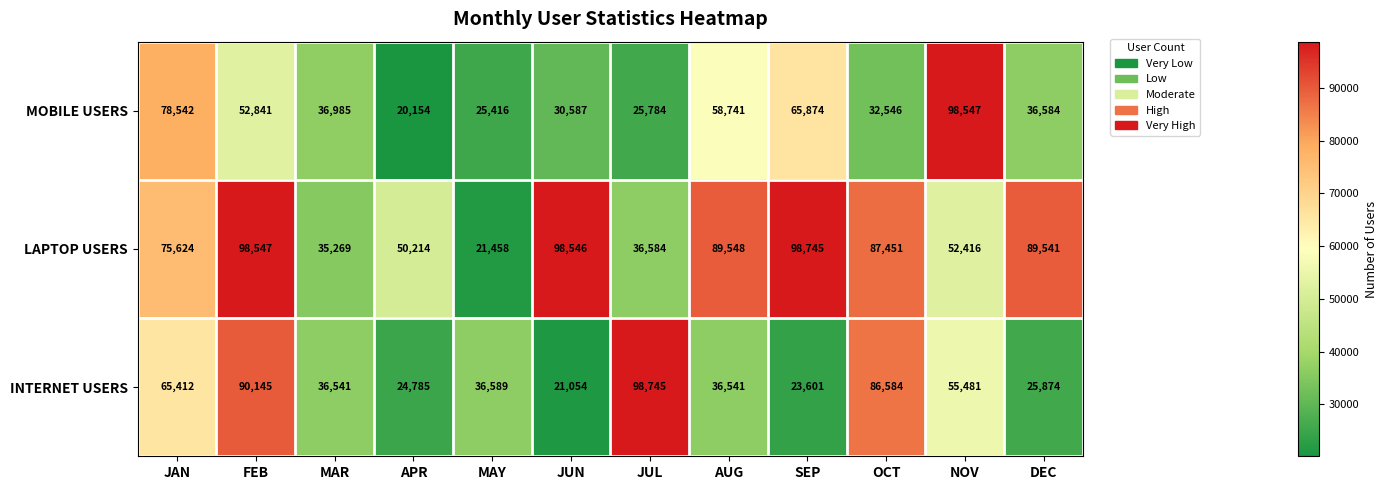

What value does the INTERNET USERS series have at NOV?

55481